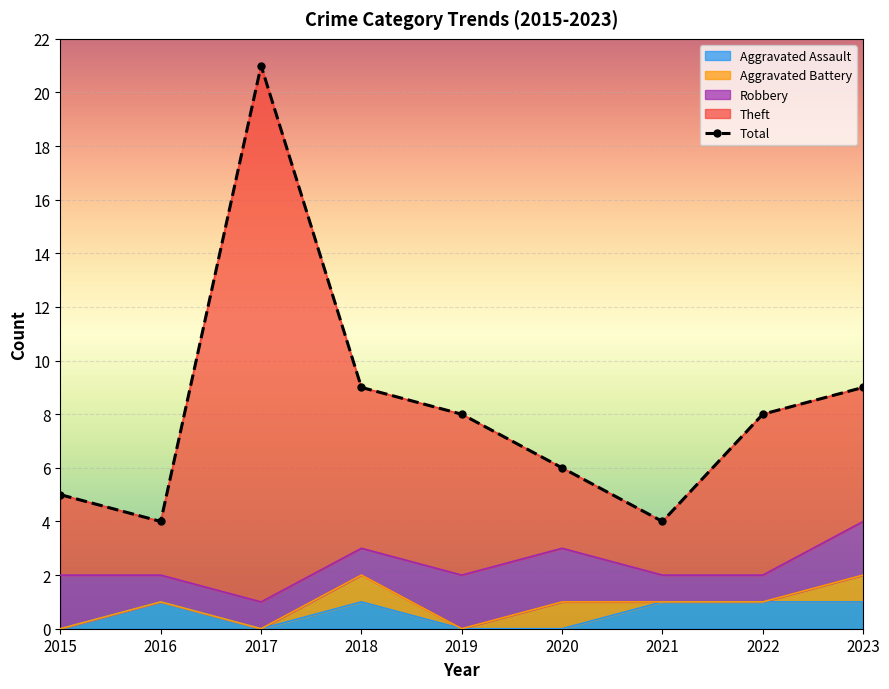

Is the value of Theft at 2019 greater than the value of Total at 2019?

No